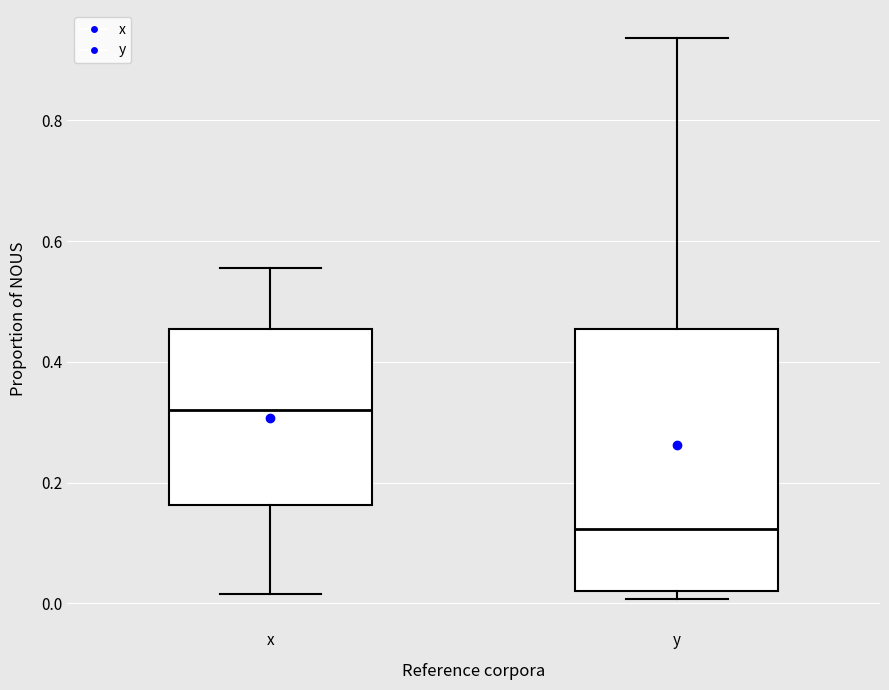

Reading left to right, read every box against the y-axis: the position of its median line, the range the box covers, and the ends of its whiskers. The values are not printed on the chart, so give them approximately, as read against the axis.

x: median 0.32, box 0.16 to 0.46, whiskers 0.02 to 0.56
y: median 0.12, box 0.02 to 0.46, whiskers 0.00 to 0.94